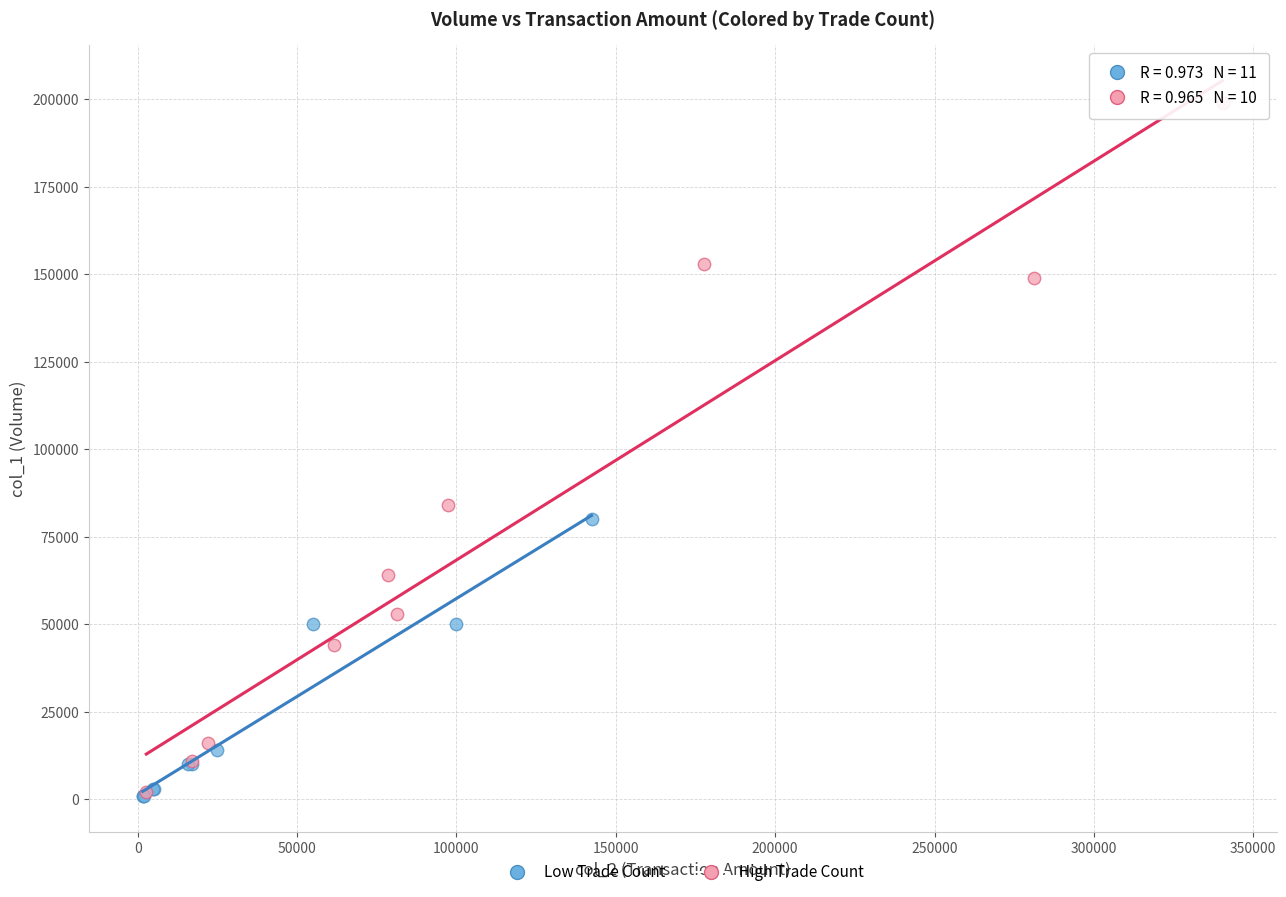

Which series has the widest spread of Y values?

High Trade Count